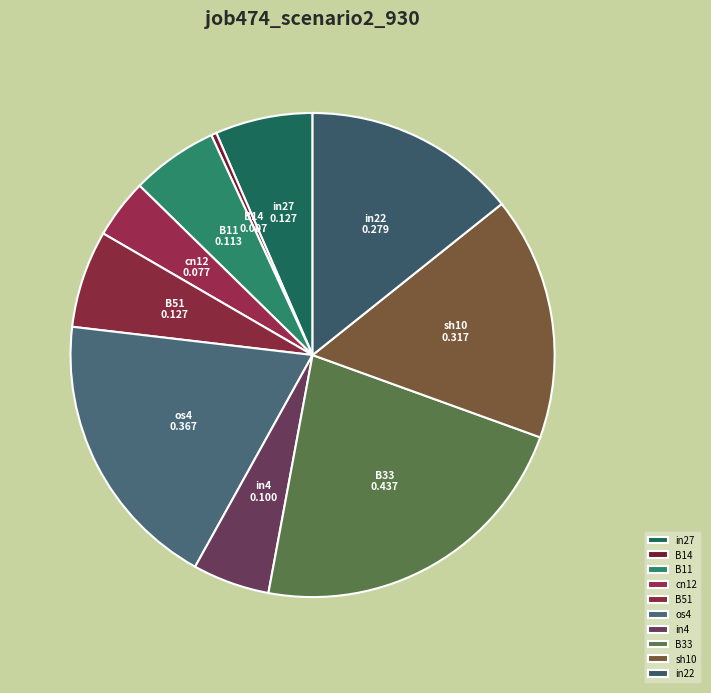

Which category has the biggest portion of the pie?

B33